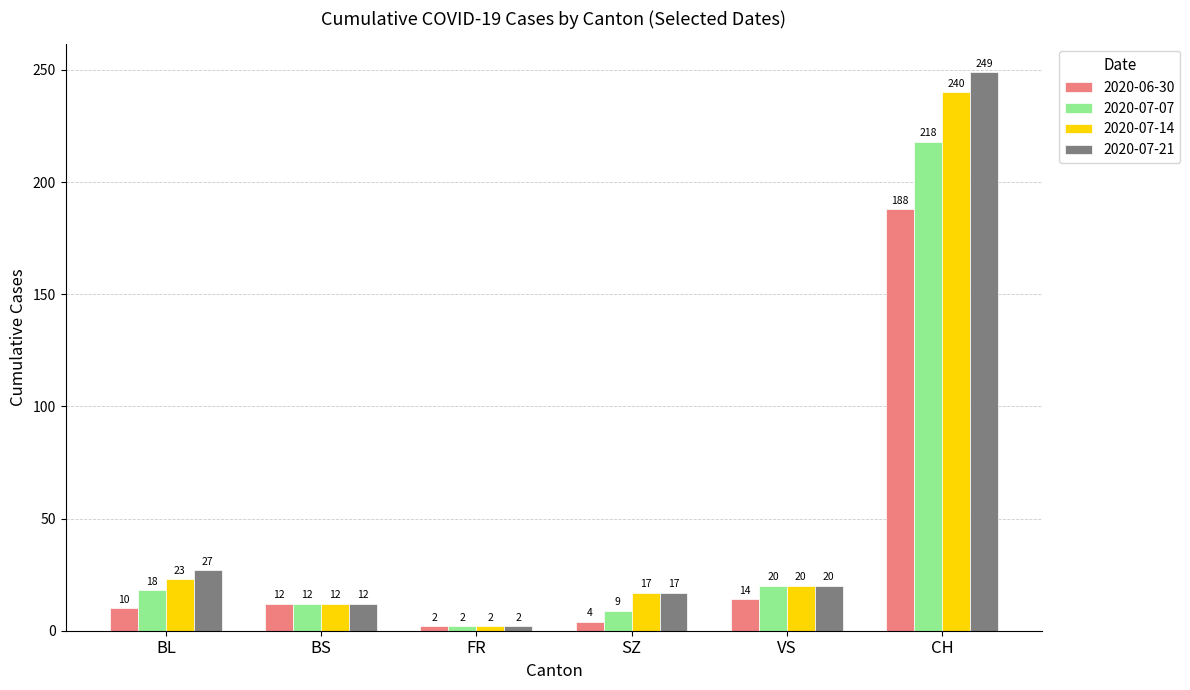

What is the difference between the second highest and minimum values in the 2020-07-21 series?

25